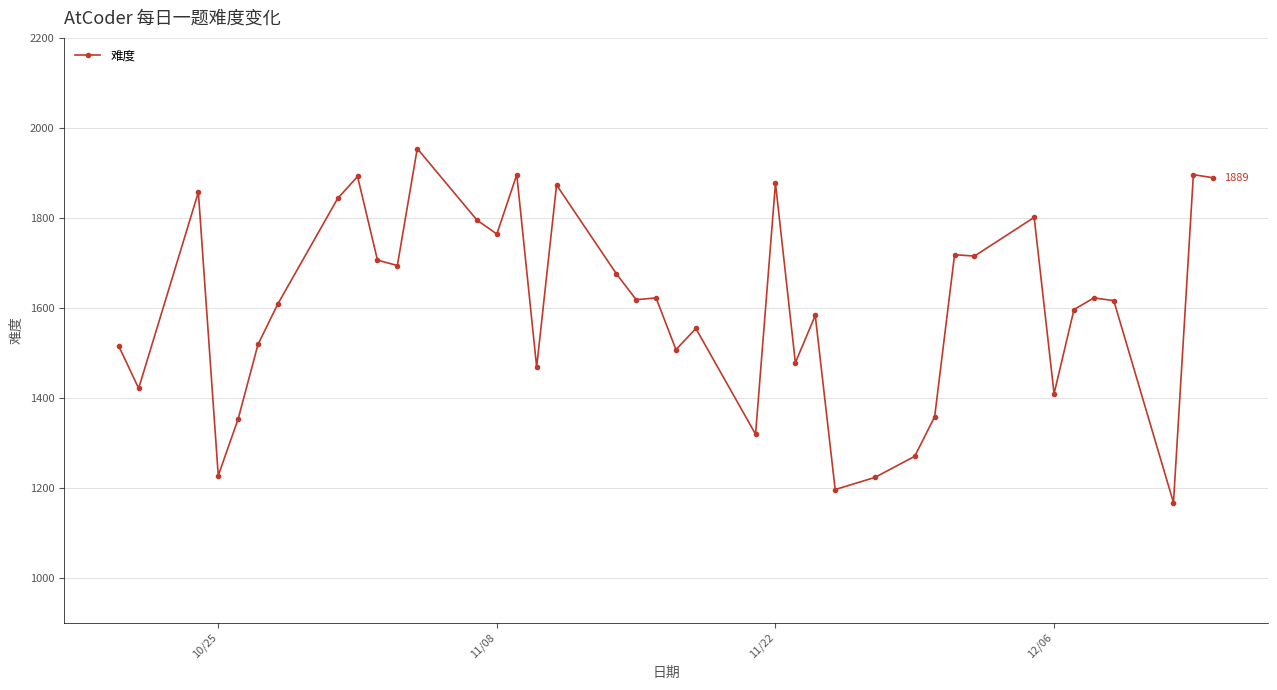

What is the difference between the maximum and minimum values?

787